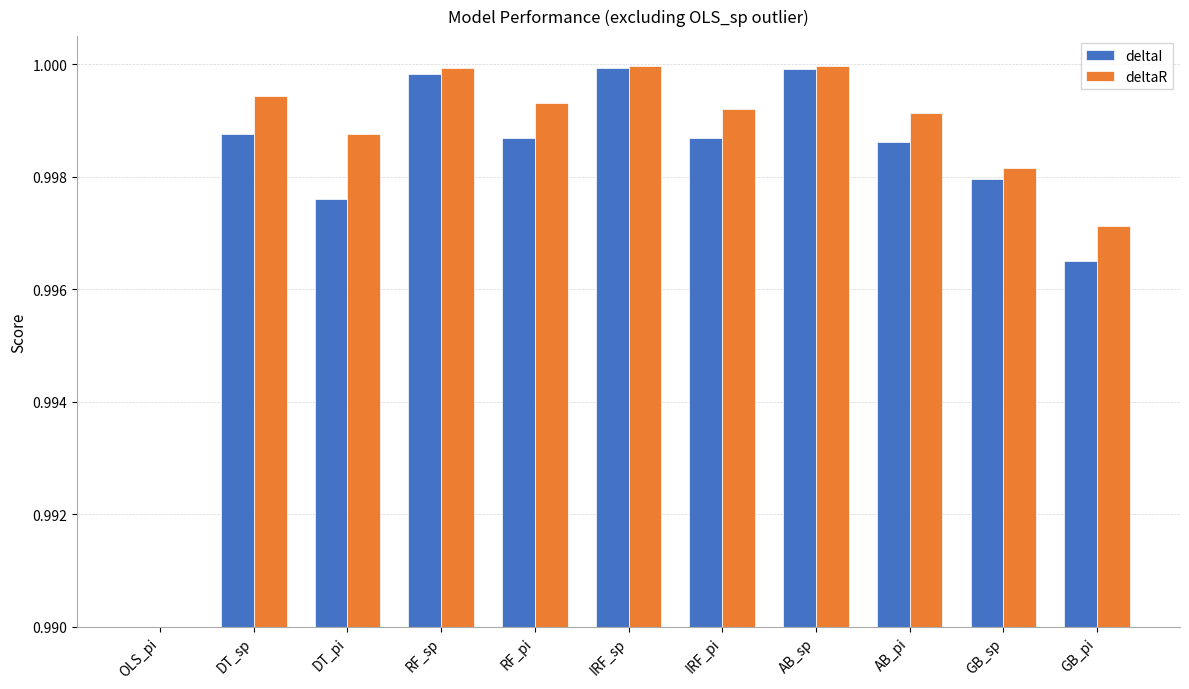

What is the sum of the deltaR values at IRF_pi and DT_pi?

2.0